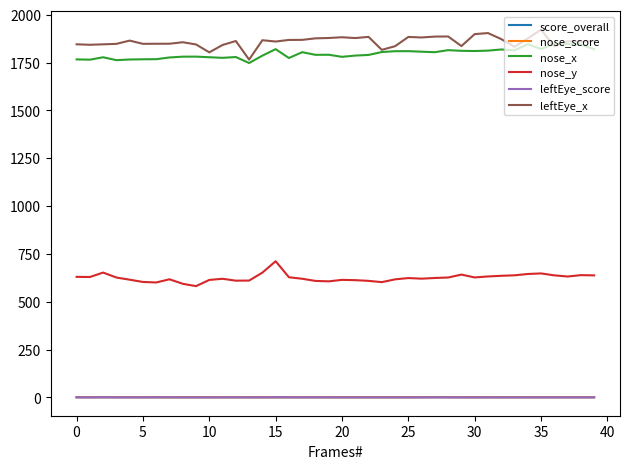

True or false: score_overall and leftEye_x intersect in this chart.

False